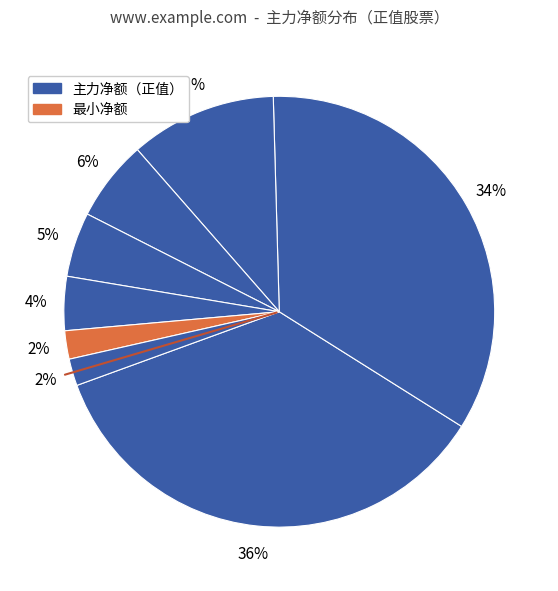

How many segments does this pie chart have?

8